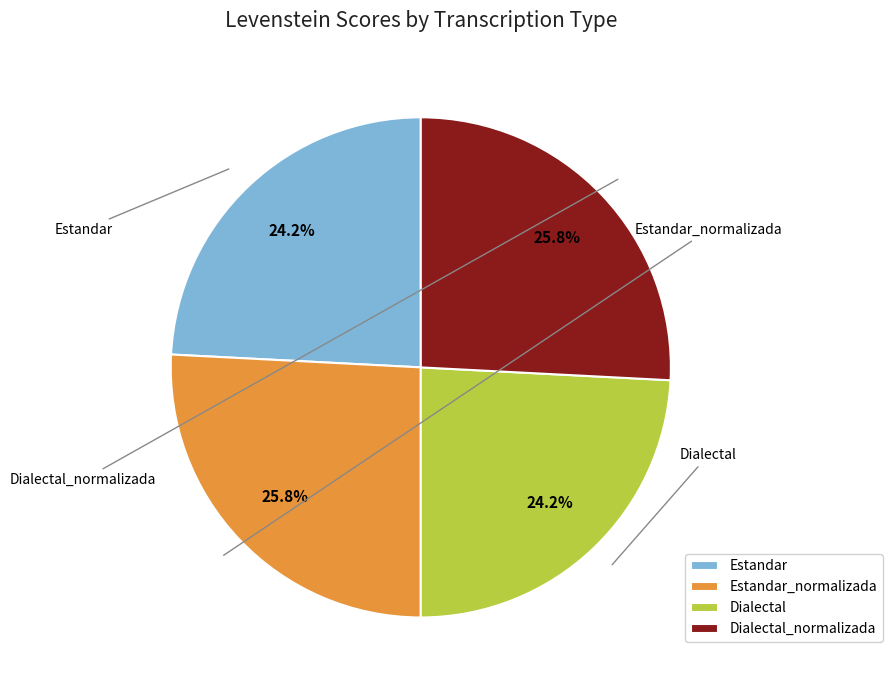

True or false: Dialectal accounts for 24% of the total.

True